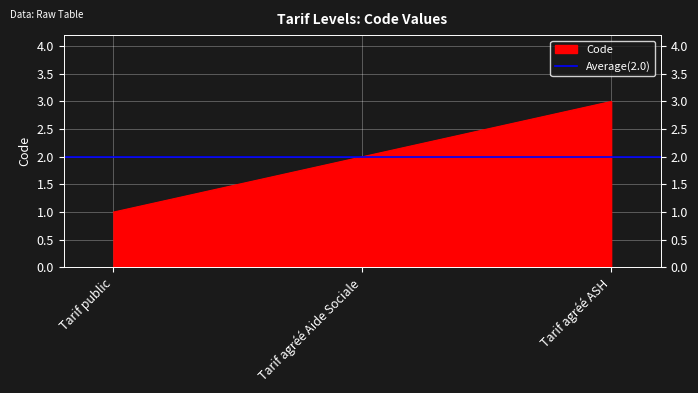

Count the number of values greater than 2.

1